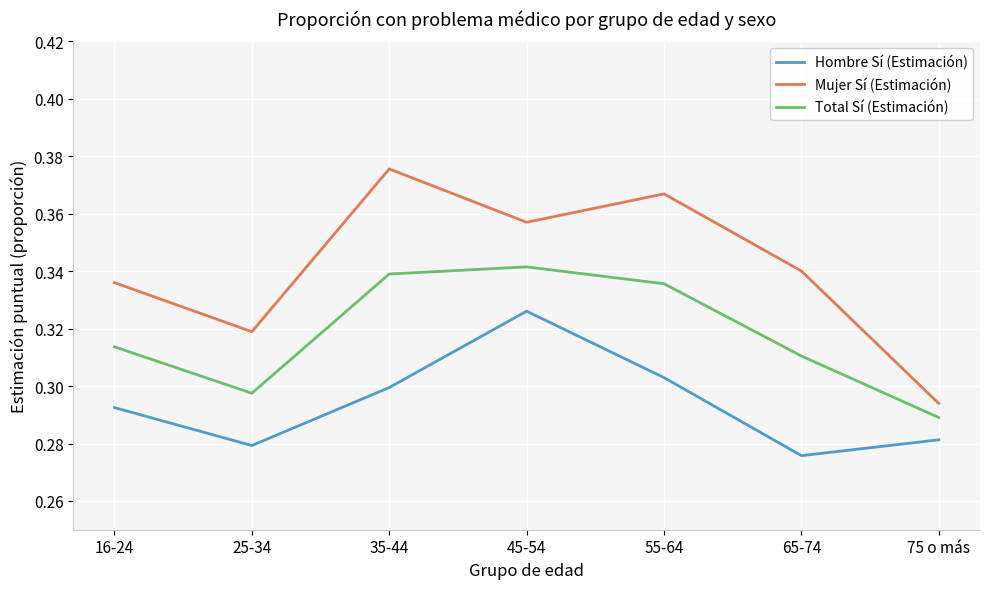

At which category is the sum across all series the highest?

45-54